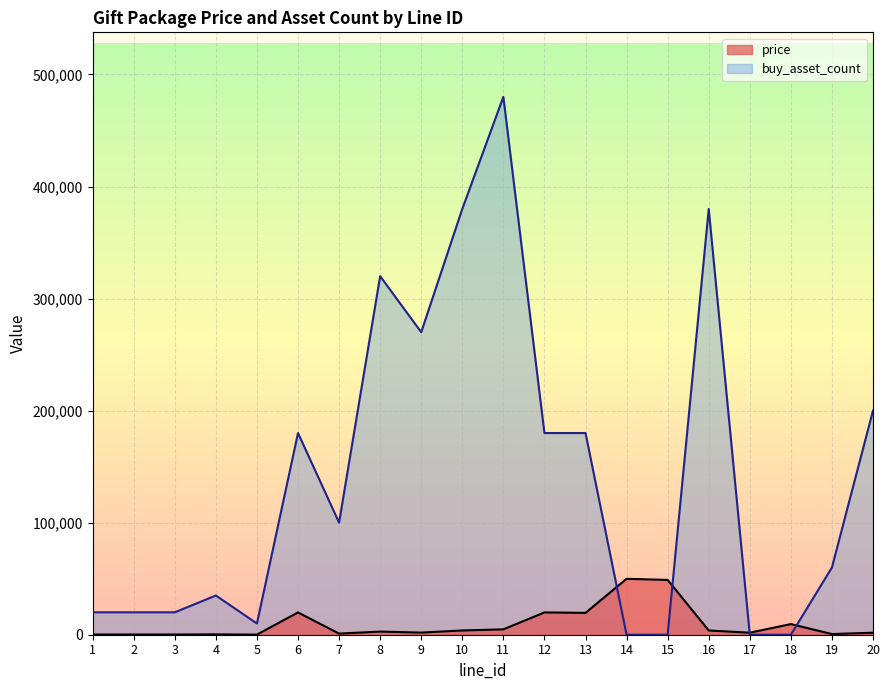

How many lines are shown in the chart?

2